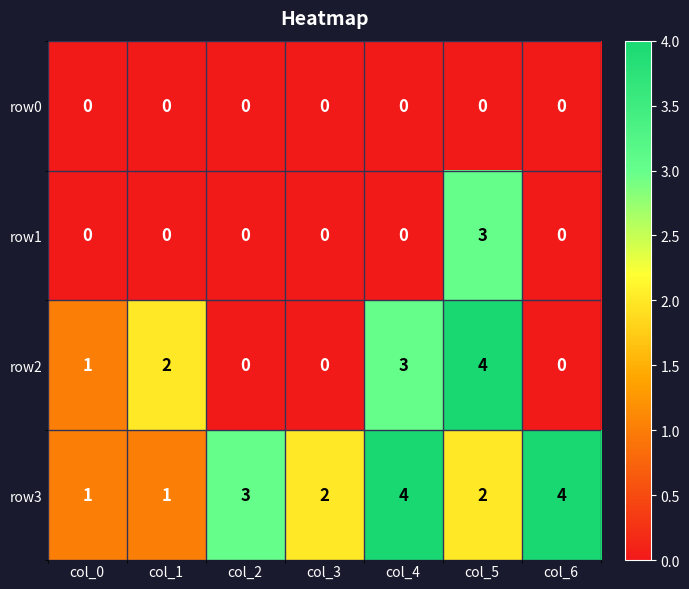

List the series in order of their overall mean, lowest first.

row0, row1, row2, row3